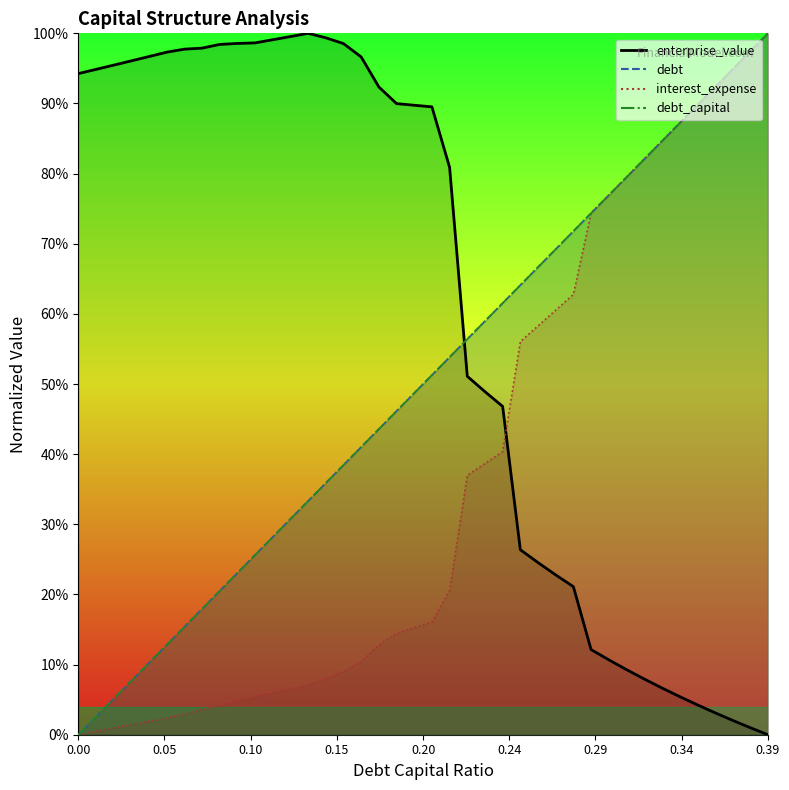

At which category does the chart reach its minimum across all series?

0.39